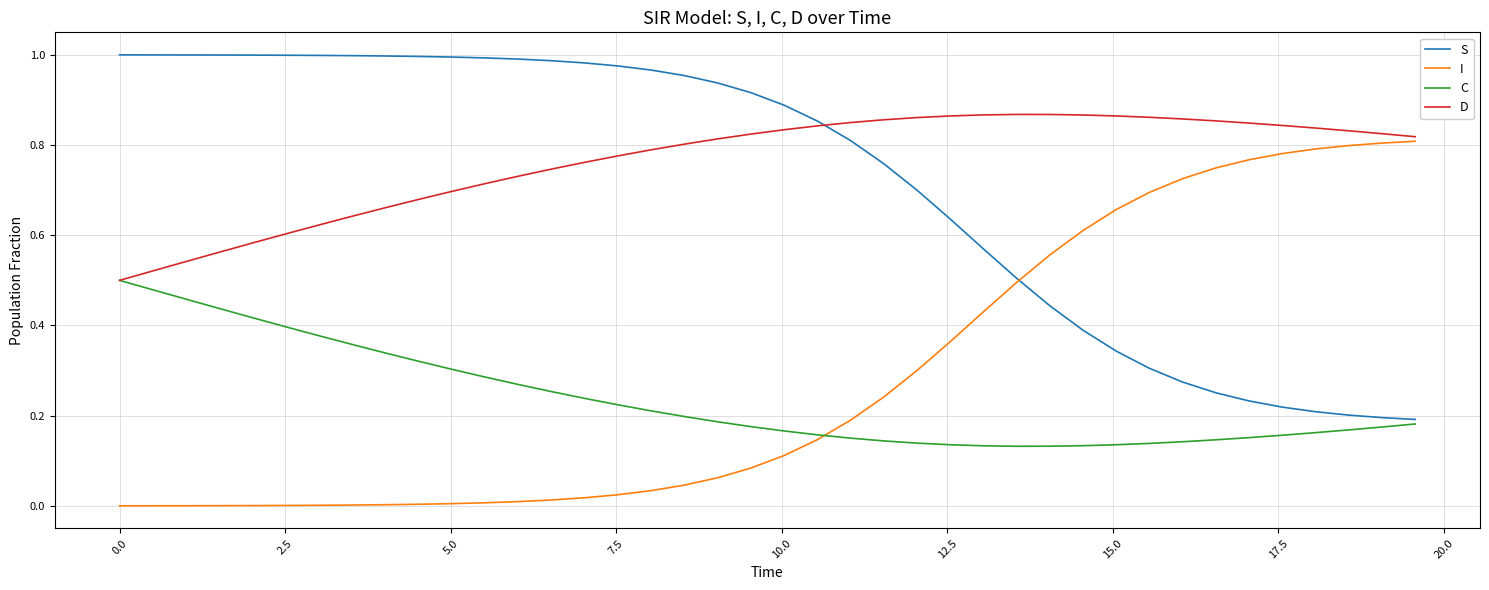

List the series in order of their peak value, highest first.

S, D, I, C